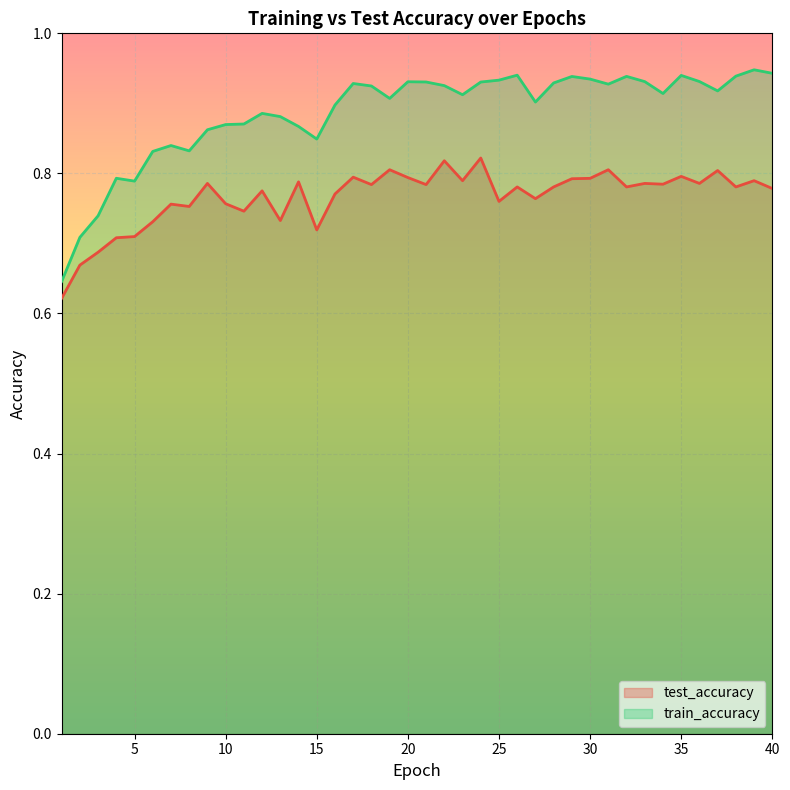

Where is the first local minimum for train_accuracy?

5